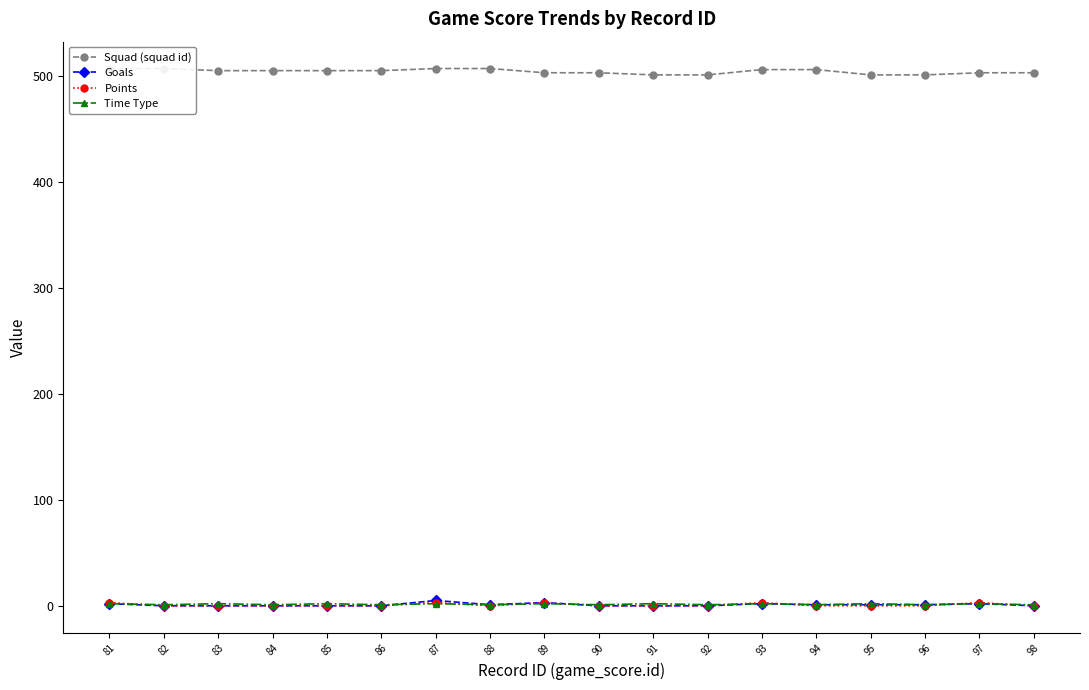

Count the number of categories in the chart.

18